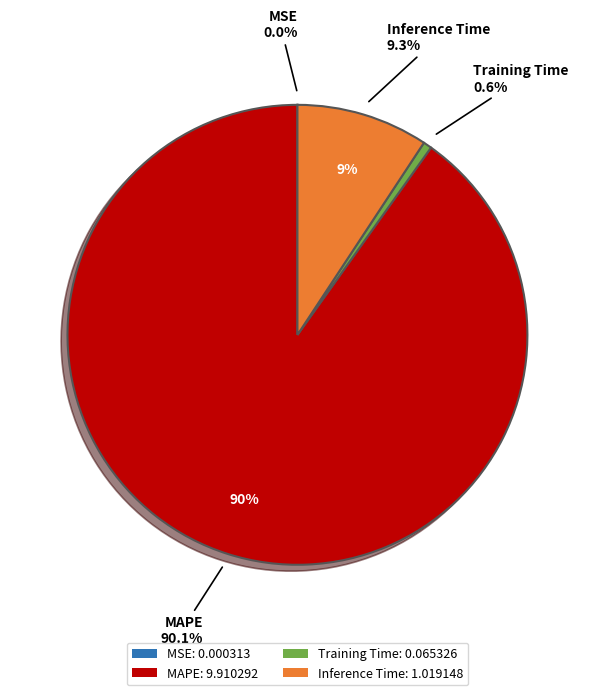

To the nearest percent, what percentage of the pie is Inference Time?

9%